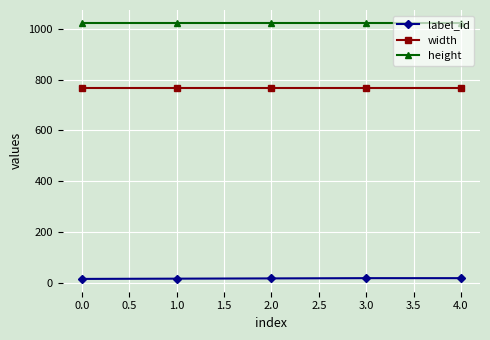

The value of width at 0.0 is 768. True or false?

True